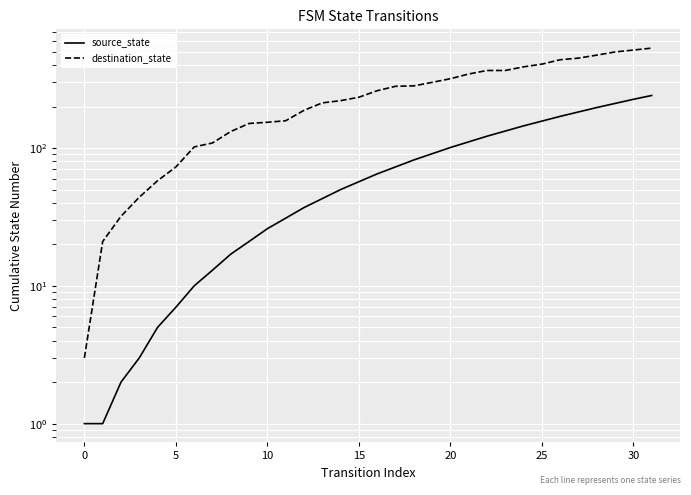

Reading left to right, transcribe all the data shown in this chart.

source_state: 1	1	2	3	5	7	10	13	17	21	26	31	37	43	50	57	65	73	82	91	101	111	122	133	145	157	170	183	197	211	226	241
destination_state: 3	21	32	44	58	73	102	109	132	151	154	158	188	213	221	234	261	281	283	300	319	345	366	366	389	407	438	450	473	499	515	532